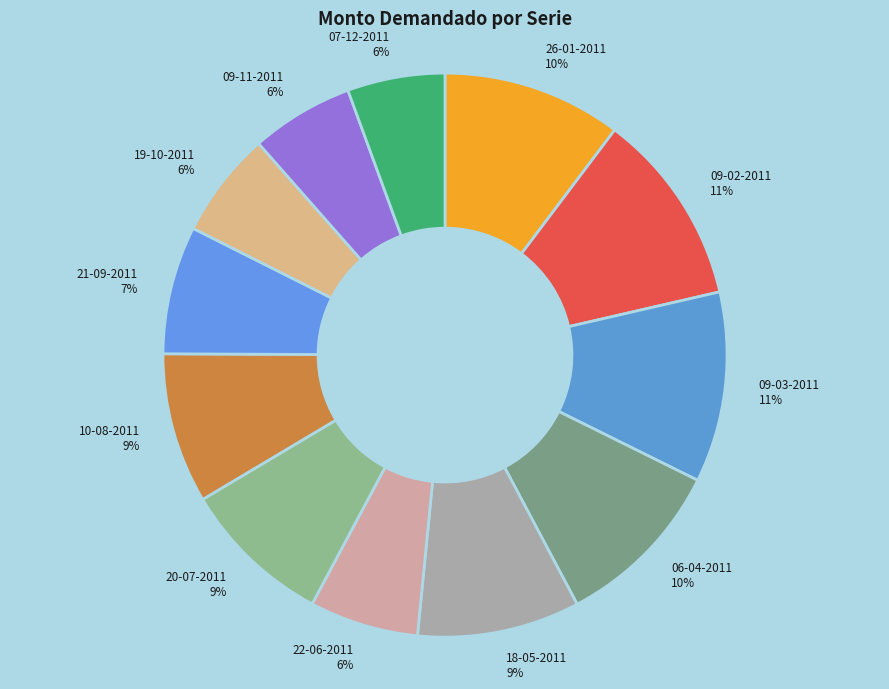

Do 09-03-2011 and 09-02-2011 together represent more than half of the pie?

No